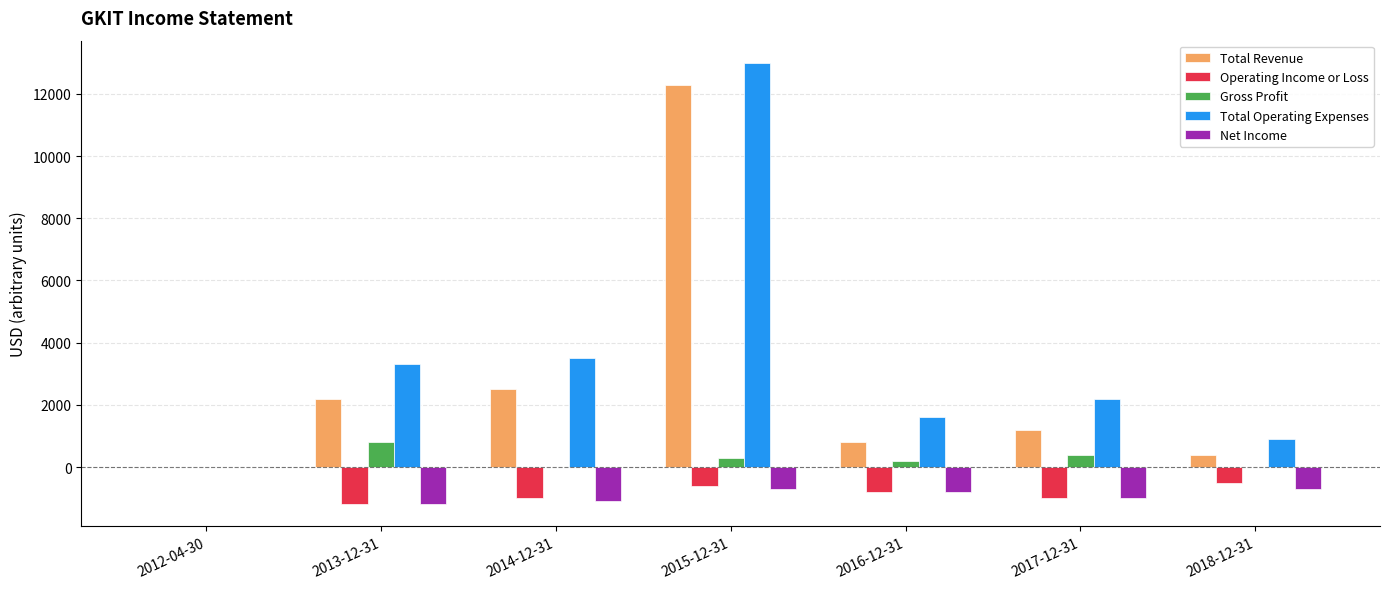

Between 2013-12-31 and 2016-12-31, which series saw the biggest shift?

Total Operating Expenses